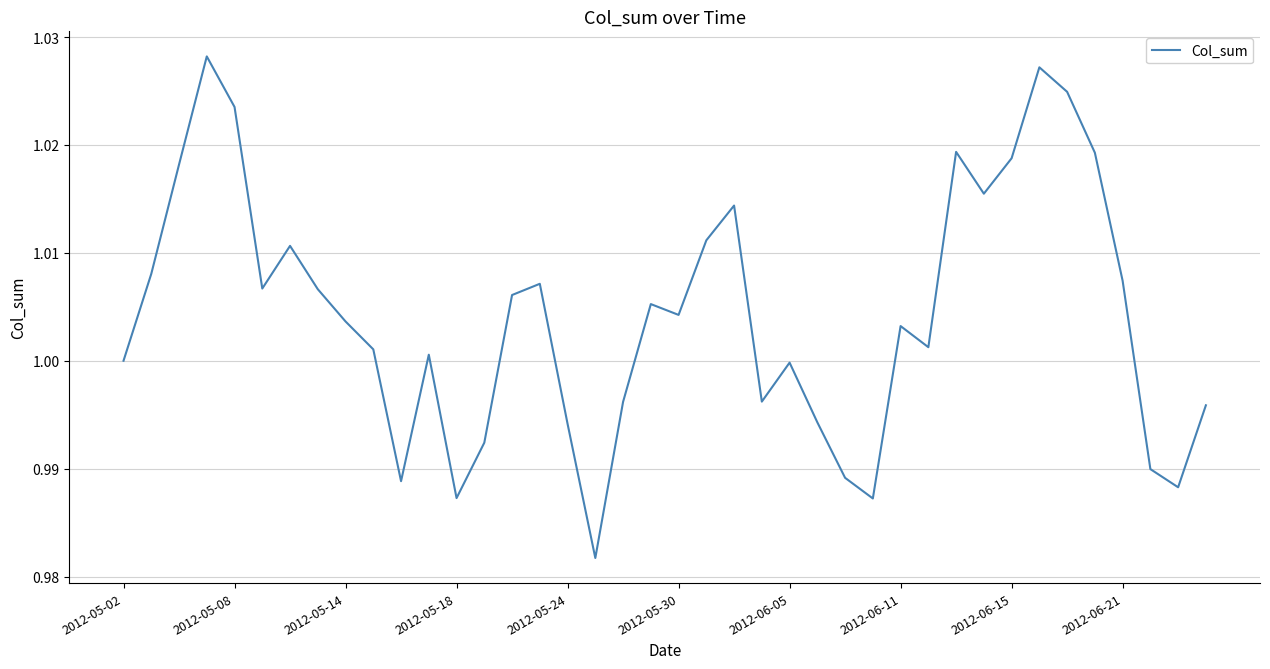

True or false: the data shows 1.4 at 2012-05-24.

False